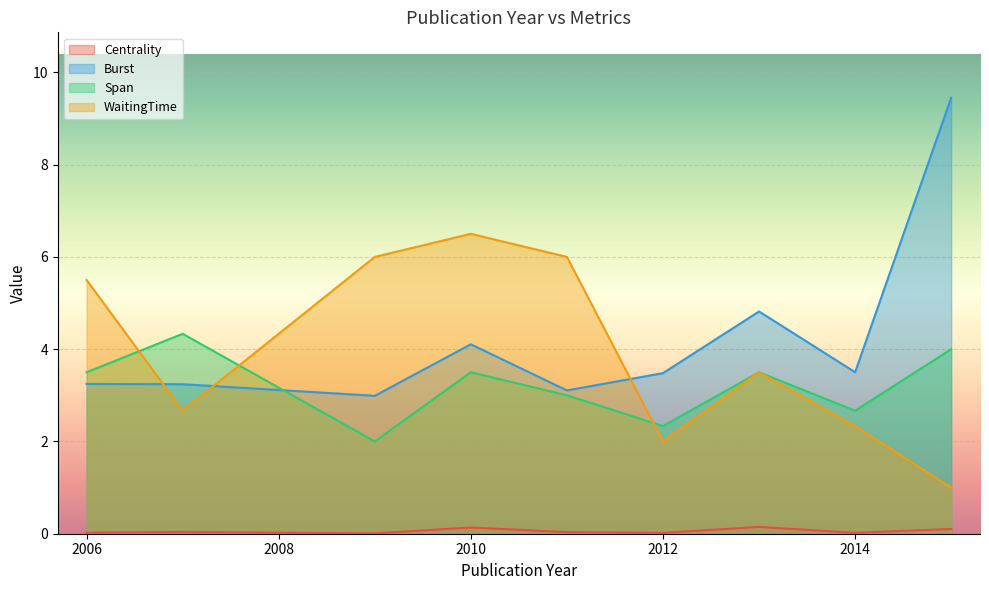

Which has a higher value, 2013 or 2014?

2013